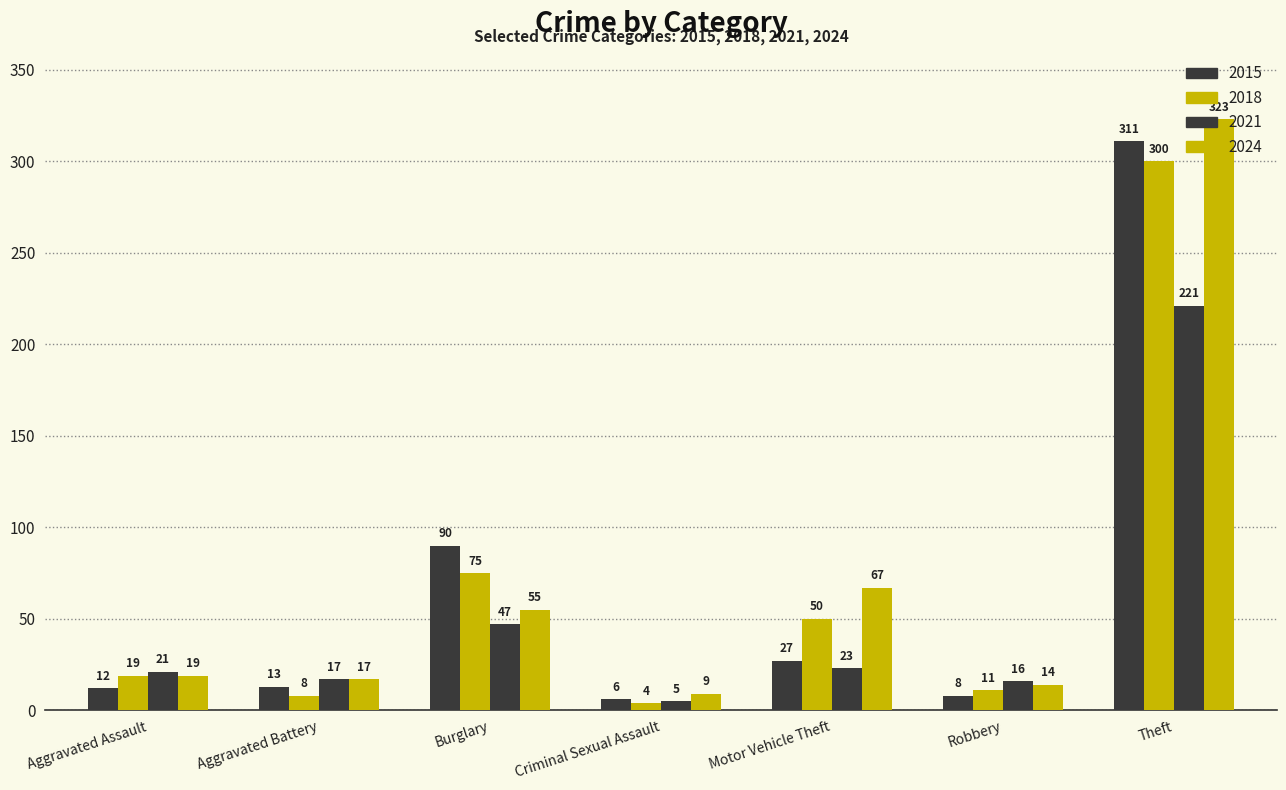

Count the number of data series in this chart.

4